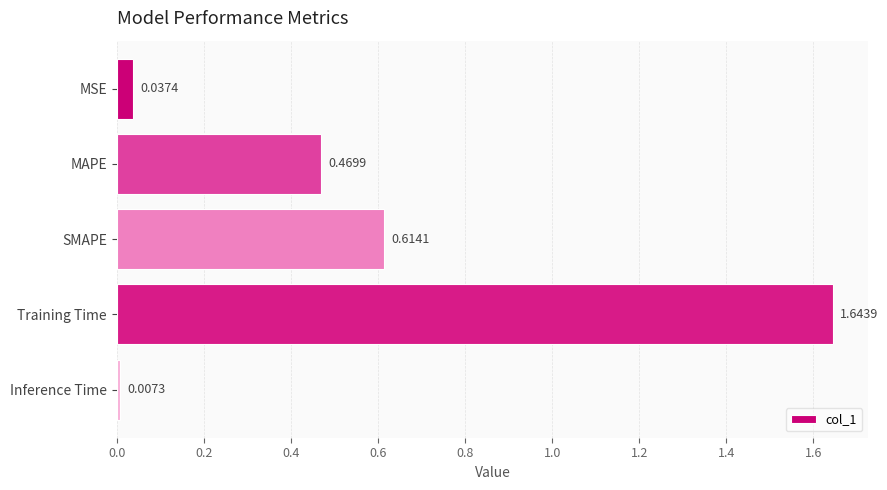

Between SMAPE and MAPE, which is larger?

SMAPE